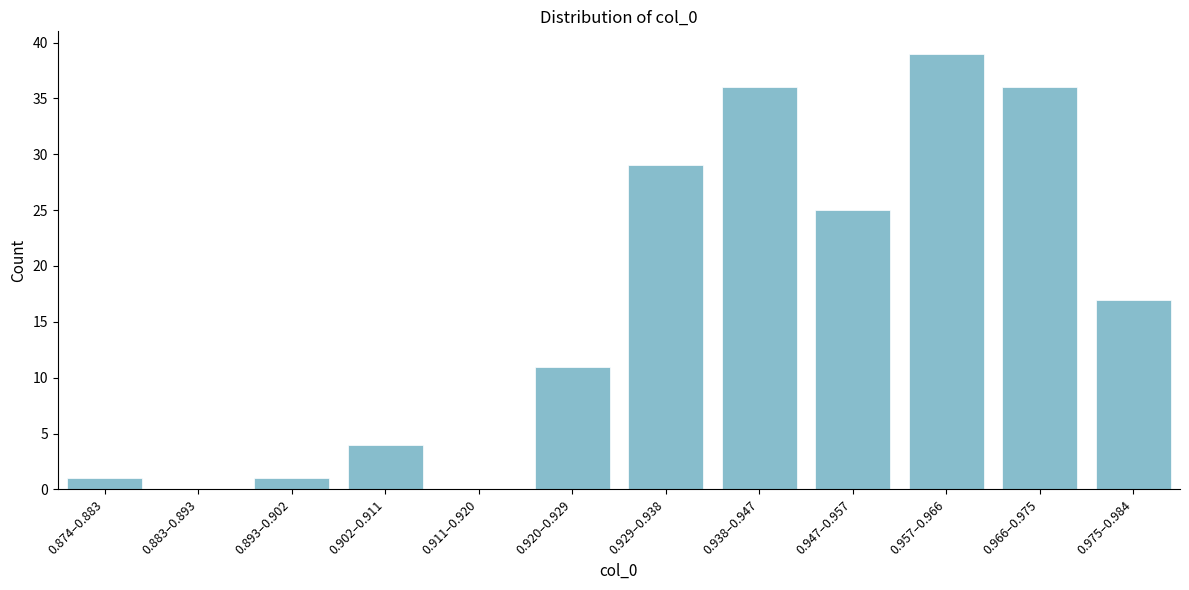

Reading left to right, list all the values displayed in this chart.

0.874–0.883=1	0.883–0.893=0	0.893–0.902=1	0.902–0.911=4	0.911–0.920=0	0.920–0.929=11	0.929–0.938=29	0.938–0.947=36	0.947–0.957=25	0.957–0.966=39	0.966–0.975=36	0.975–0.984=17